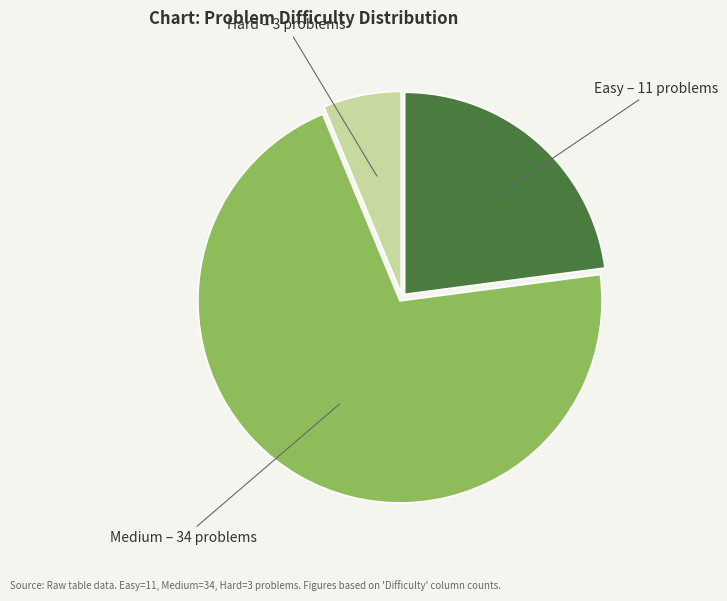

Count the number of slices in the pie.

3